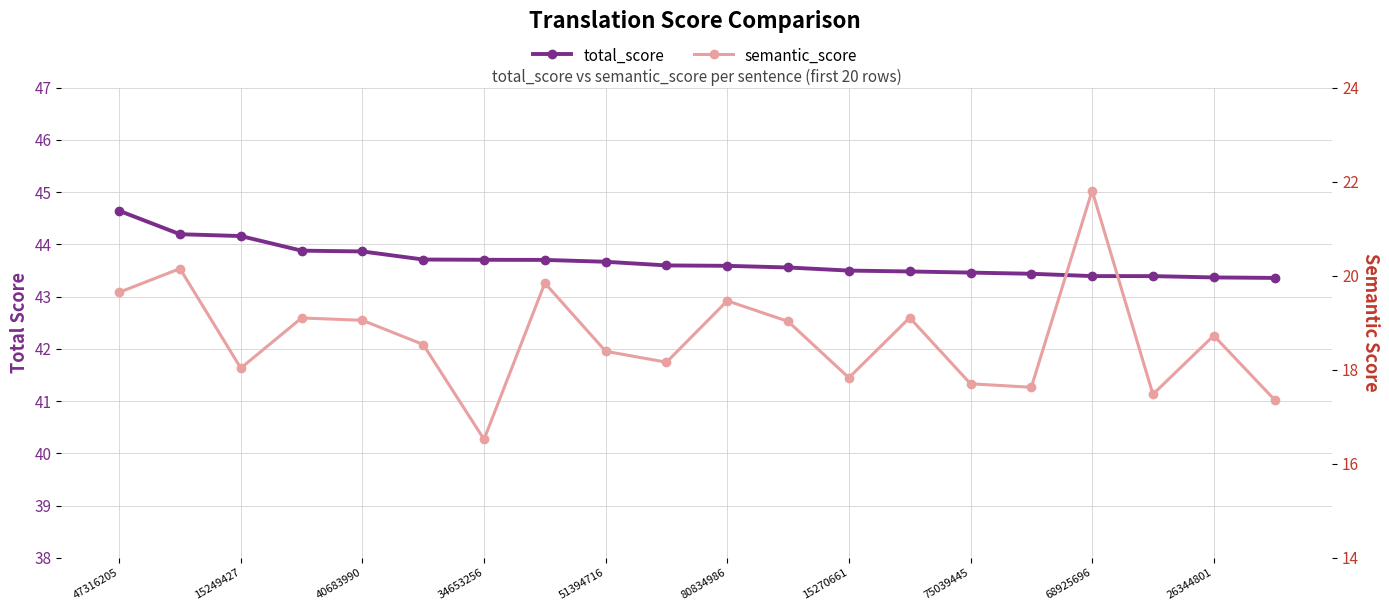

What are all the series names shown in the legend?

total_score, semantic_score